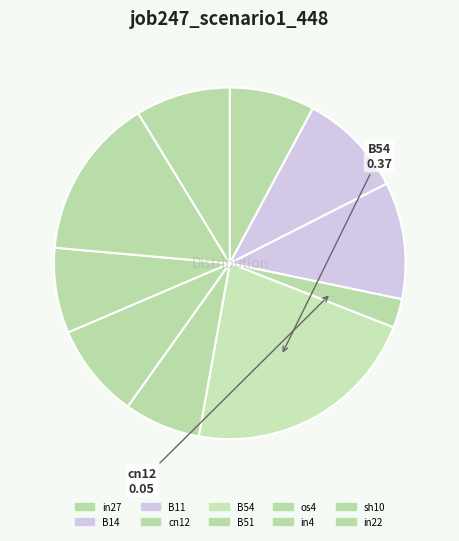

What is the total percentage of sh10 and os4?

23.6%